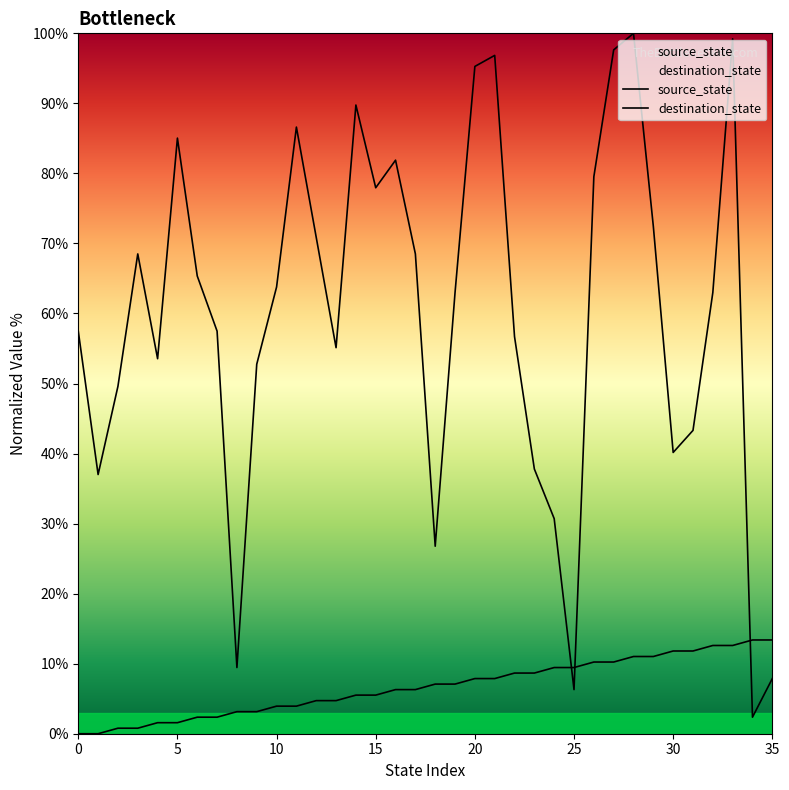

Is the value of destination_state at 23 greater than the value of source_state at 15?

Yes